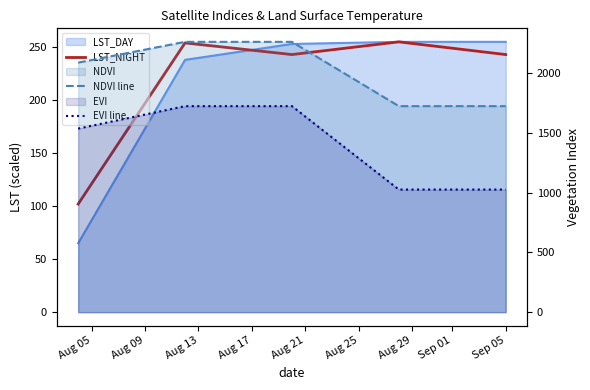

What is the highest value of the LST_NIGHT series?

255